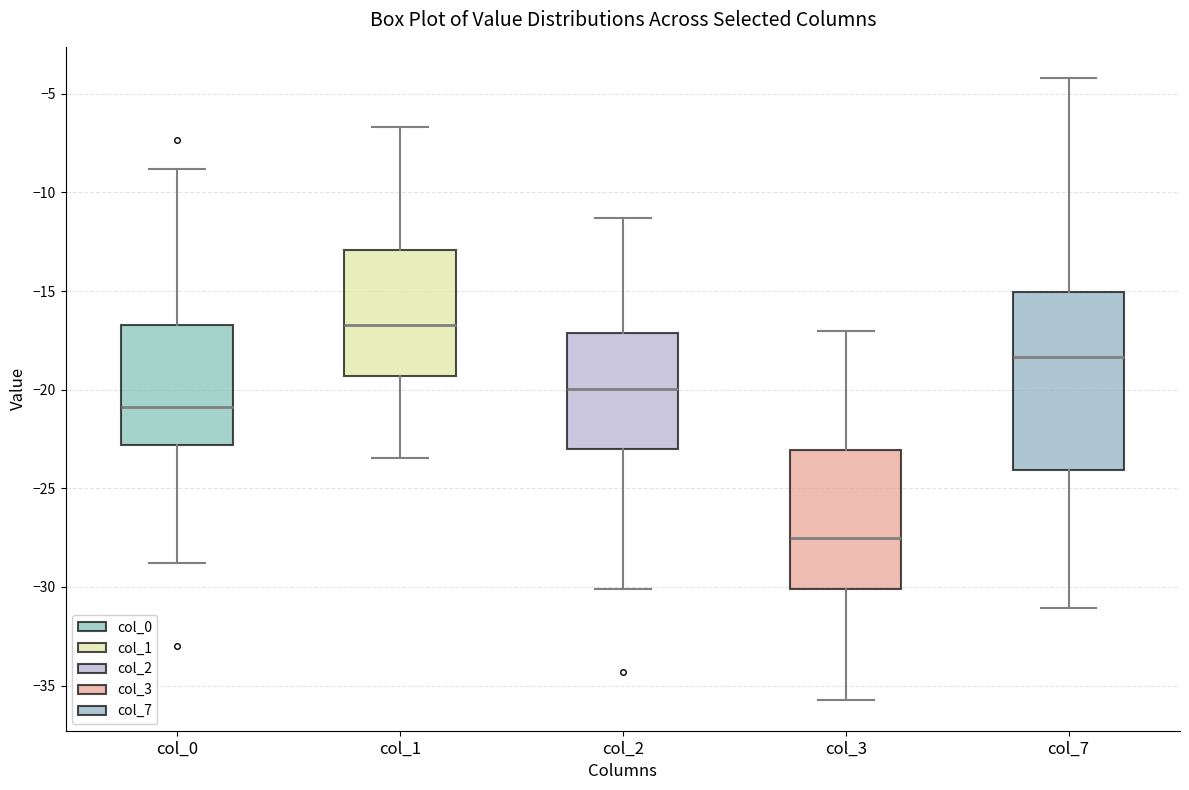

Reading left to right, transcribe this box plot: for each box, give where its median line is, the range the box spans, and where its two whiskers end, as read against the y-axis. The values are not printed on the chart, so give them approximately, as read against the axis.

col_0: median -21.0, box -23.0 to -16.5, whiskers -29.0 to -9.0
col_1: median -16.5, box -19.5 to -13.0, whiskers -23.5 to -6.5
col_2: median -20.0, box -23.0 to -17.0, whiskers -30.0 to -11.5
col_3: median -27.5, box -30.0 to -23.0, whiskers -35.5 to -17.0
col_7: median -18.5, box -24.0 to -15.0, whiskers -31.0 to -4.0